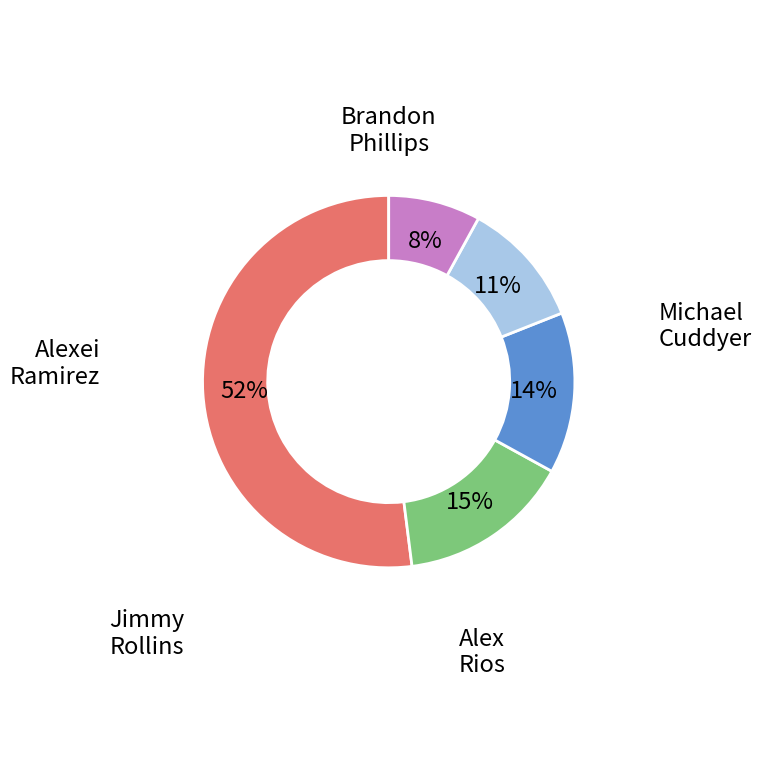

To the nearest percent, what is the average slice percentage?

20%